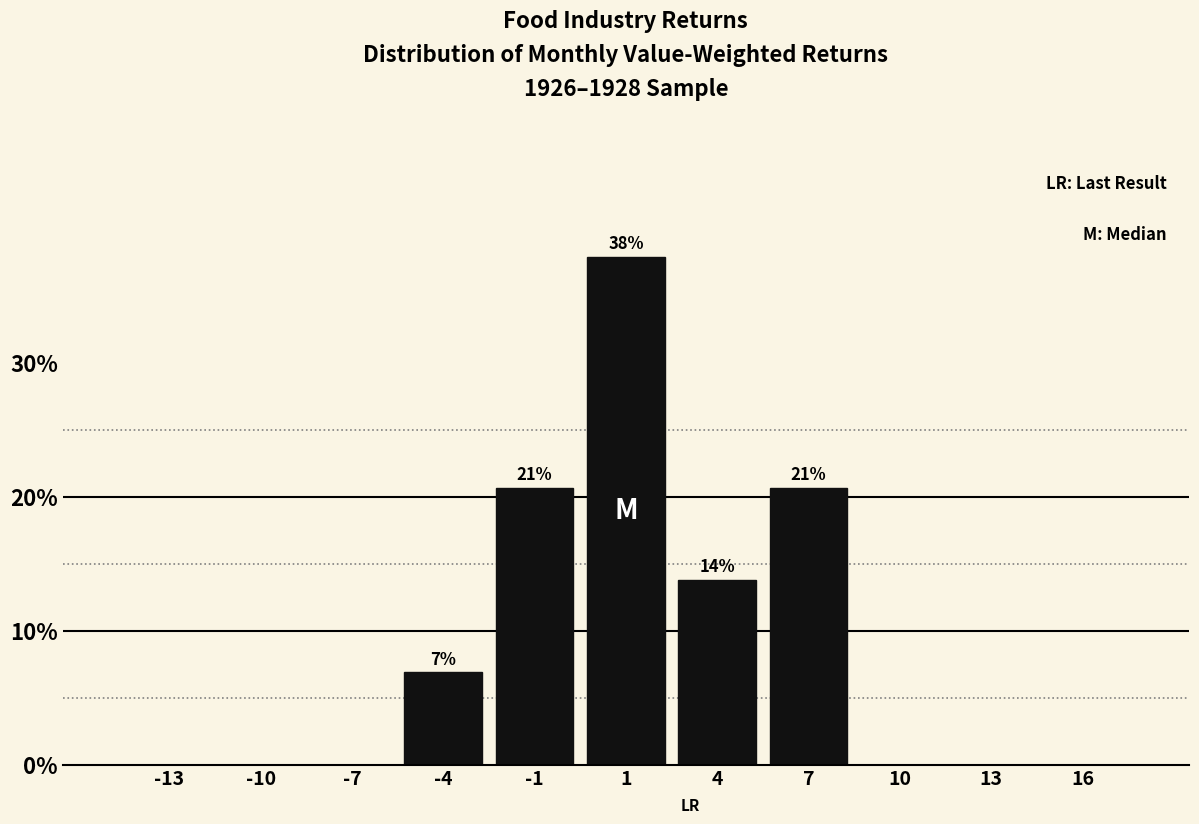

Reading right to left, what are all the values shown in this chart?

16=0.0	13=0.0	10=0.0	7=20.7	4=13.8	1=37.9	-1=20.7	-4=6.9	-7=0.0	-10=0.0	-13=0.0